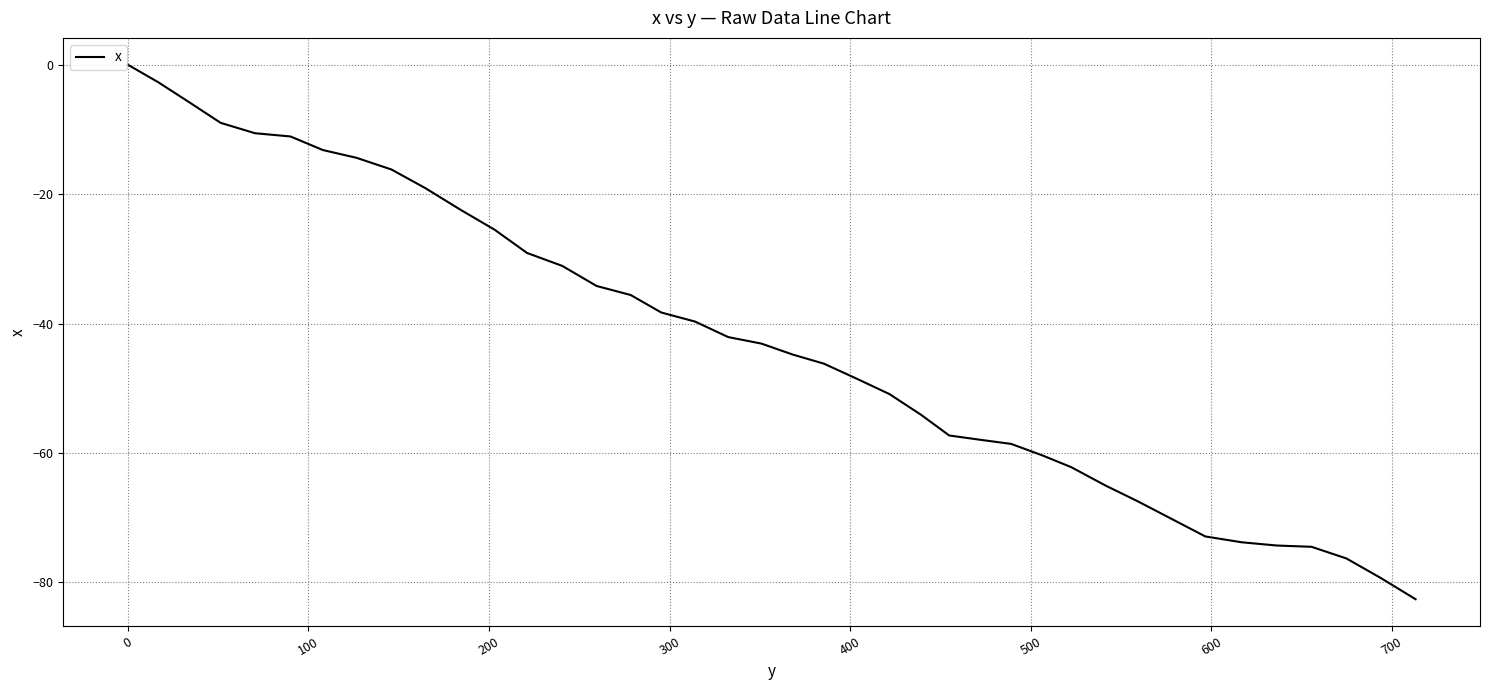

What is the smallest value displayed?

-82.6